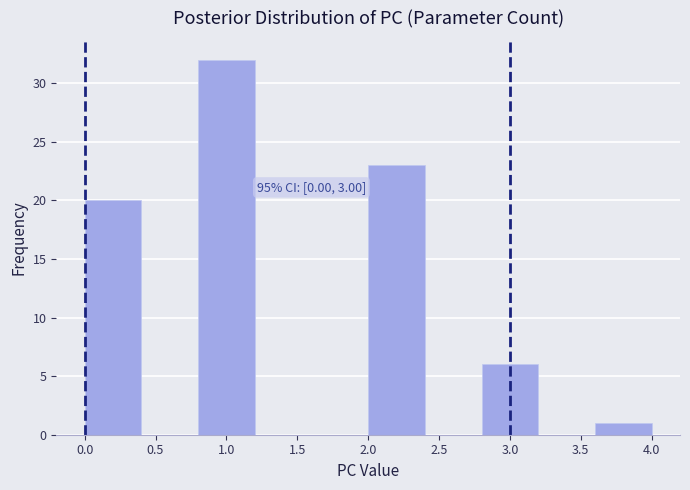

Over which range of the x-axis is the bar tallest?

0.8 to 1.2